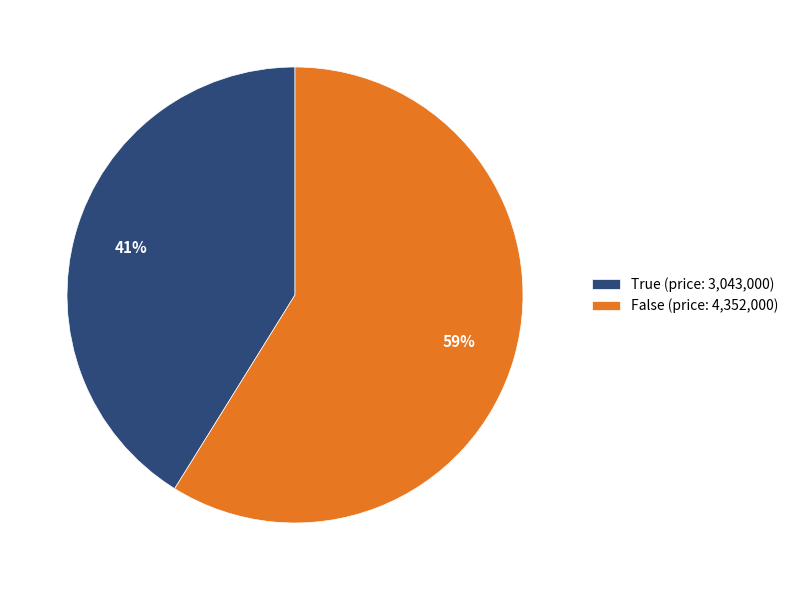

Is it true that False (price: 4,352,000) is 59% of the pie?

True